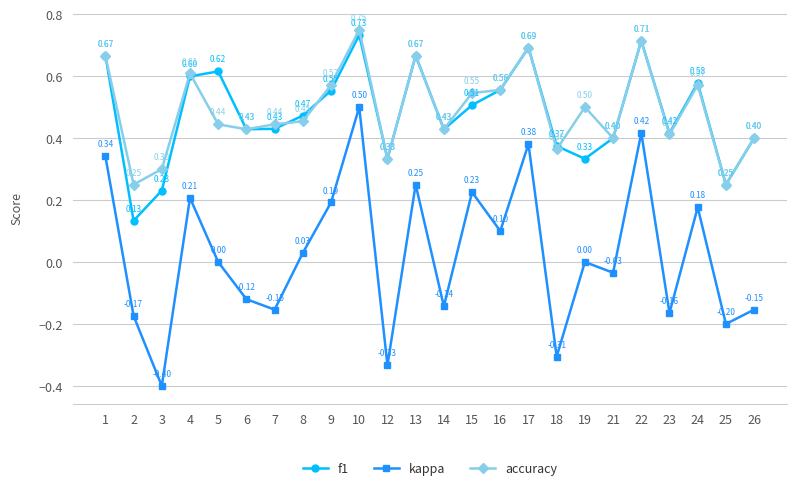

How many interior local valleys does the f1 series have?

7